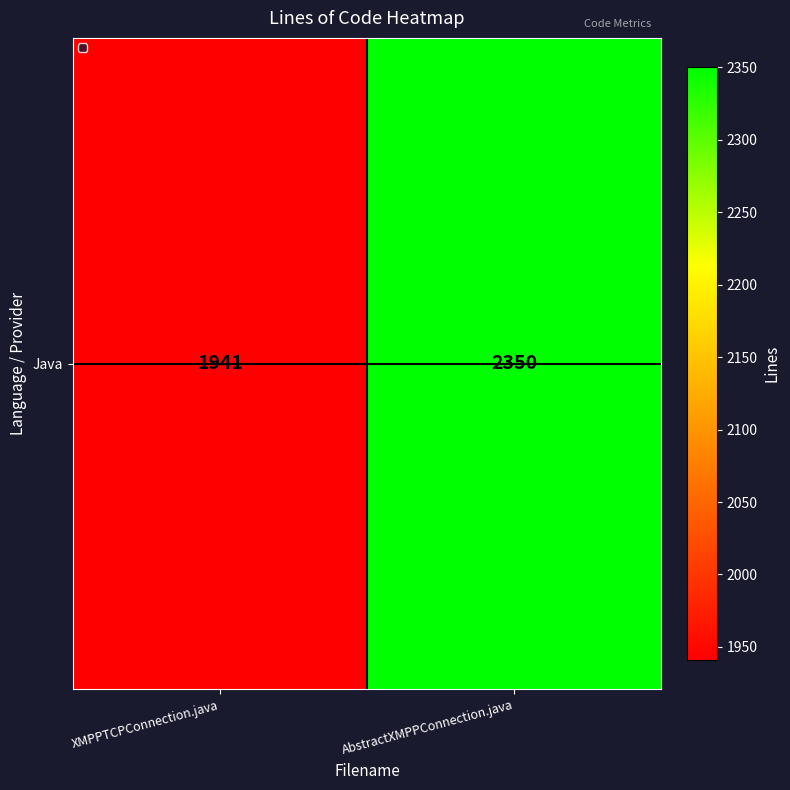

Reading left to right, what are all the values shown in this chart?

XMPPTCPConnection.java=1941	AbstractXMPPConnection.java=2350